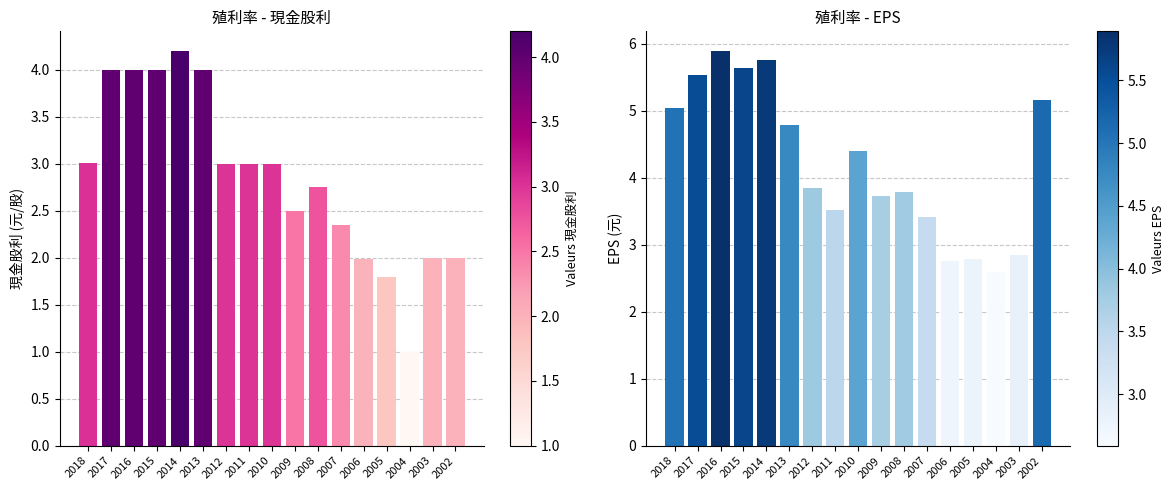

At how many categories does at least one series exceed 1?

17